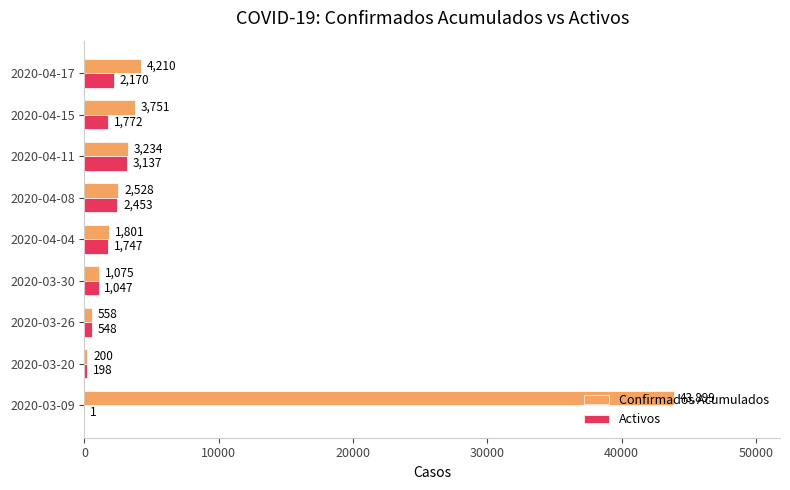

Is the value of Confirmados Acumulados at 2020-03-30 greater than the value of Activos at 2020-04-04?

No